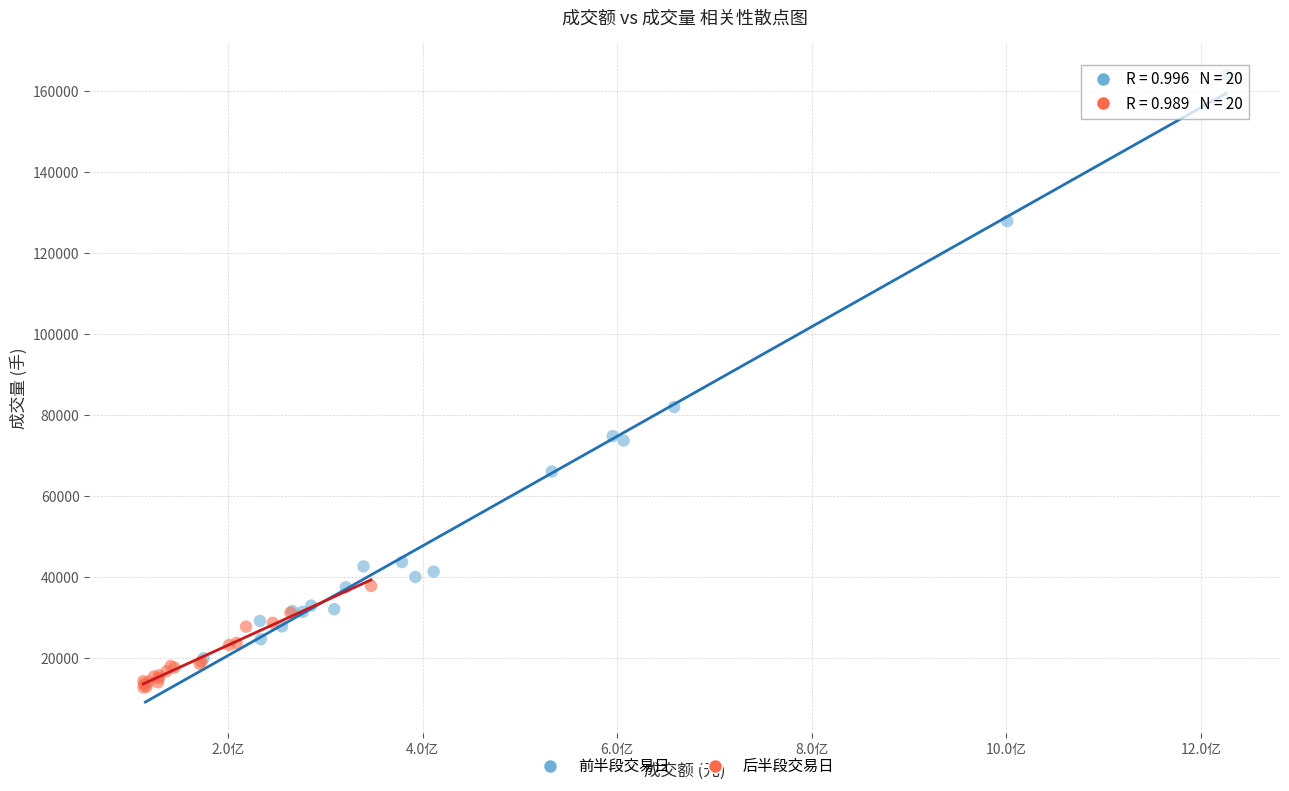

Which series contains the highest Y value?

前半段交易日